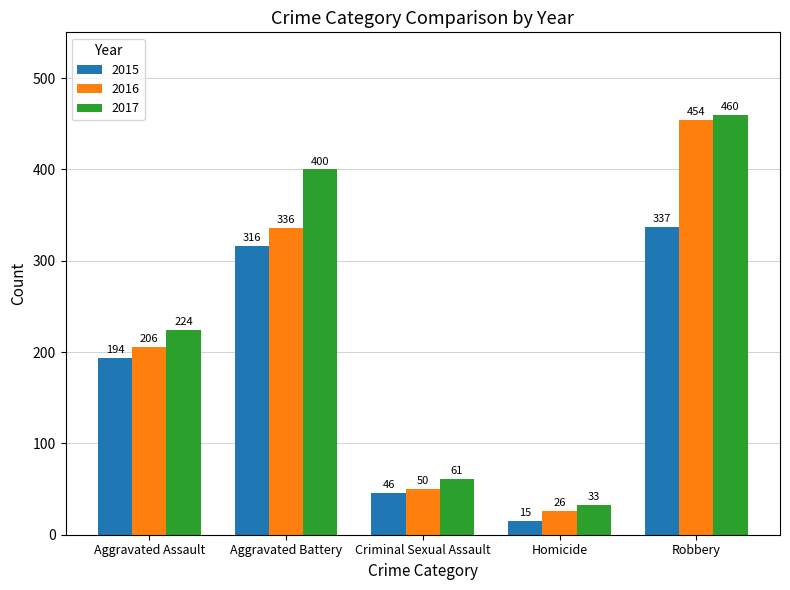

What value does the 2016 series have at Criminal Sexual Assault, to the nearest 10?

50